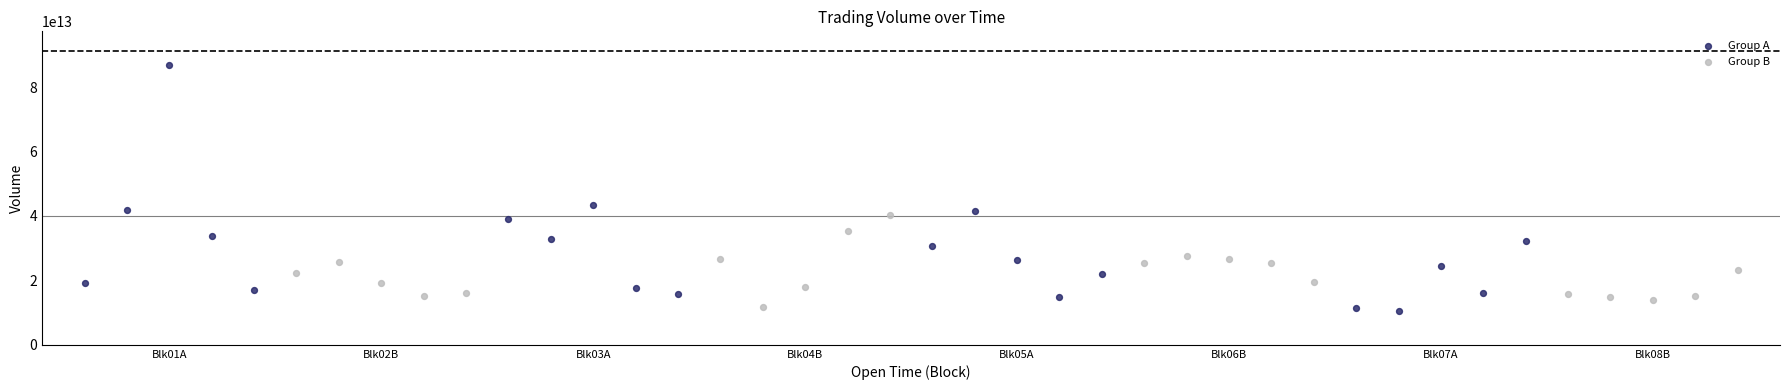

Which series reaches the maximum Y coordinate?

Group A